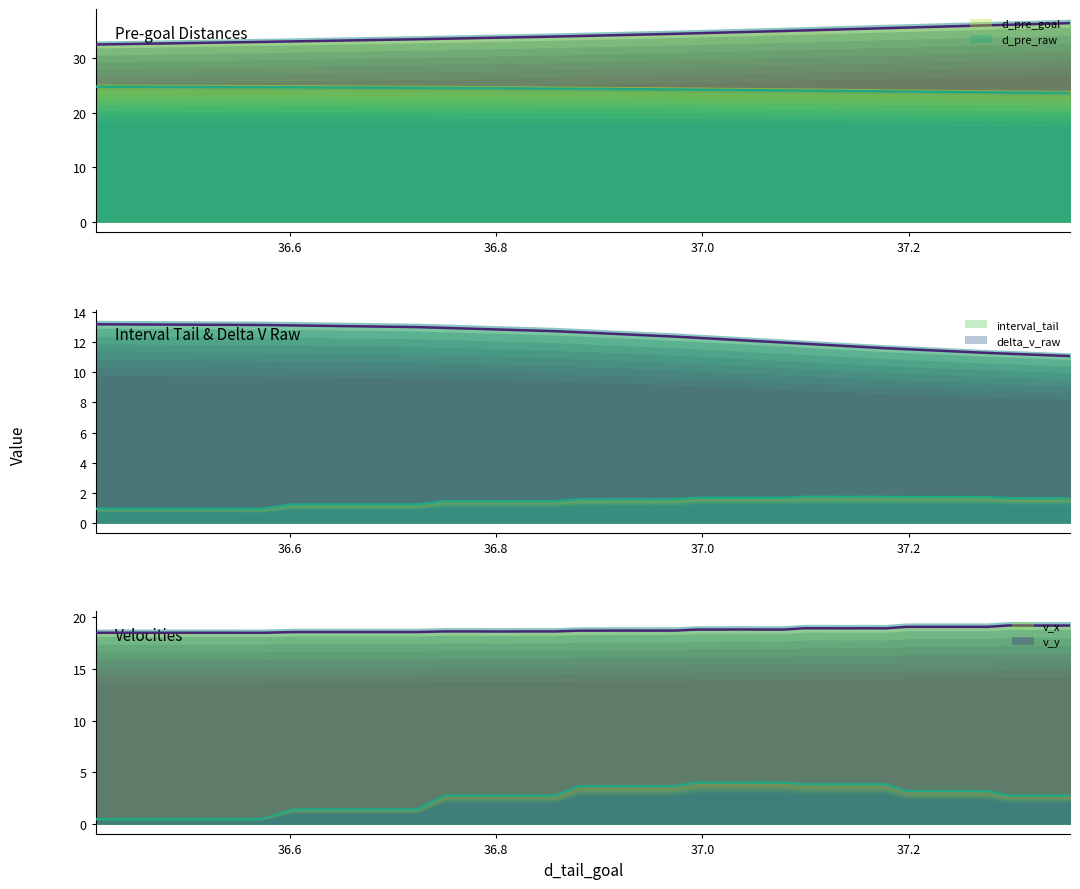

What is the difference between the maximum and minimum values in the delta_v_raw (line) series?

0.8